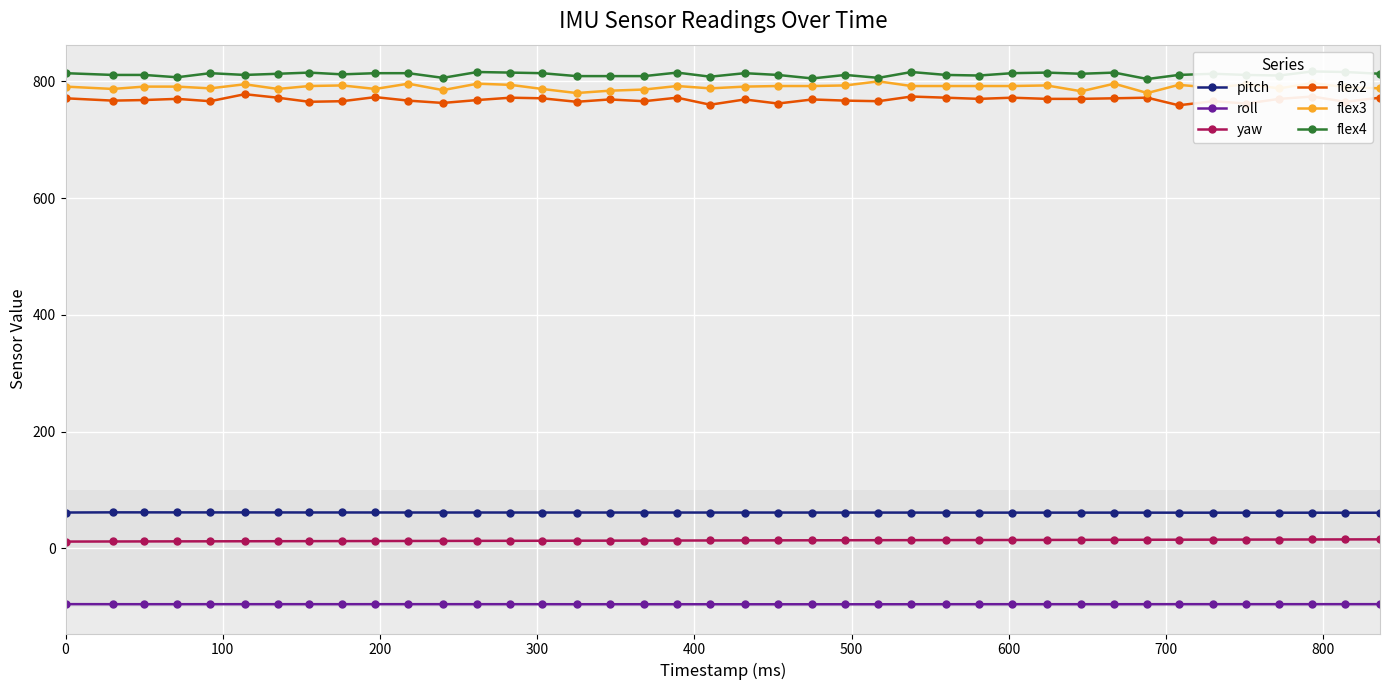

True or false: roll and flex3 intersect in this chart.

False